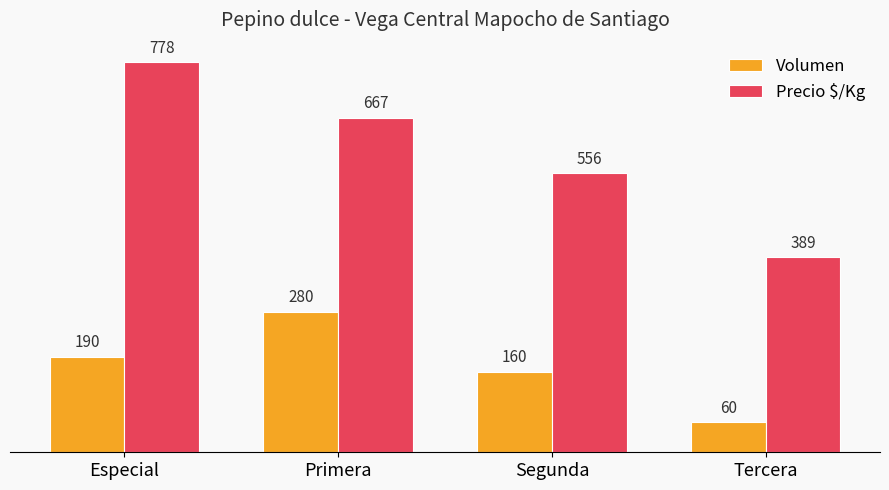

At which category does the chart reach its peak across all series?

Especial